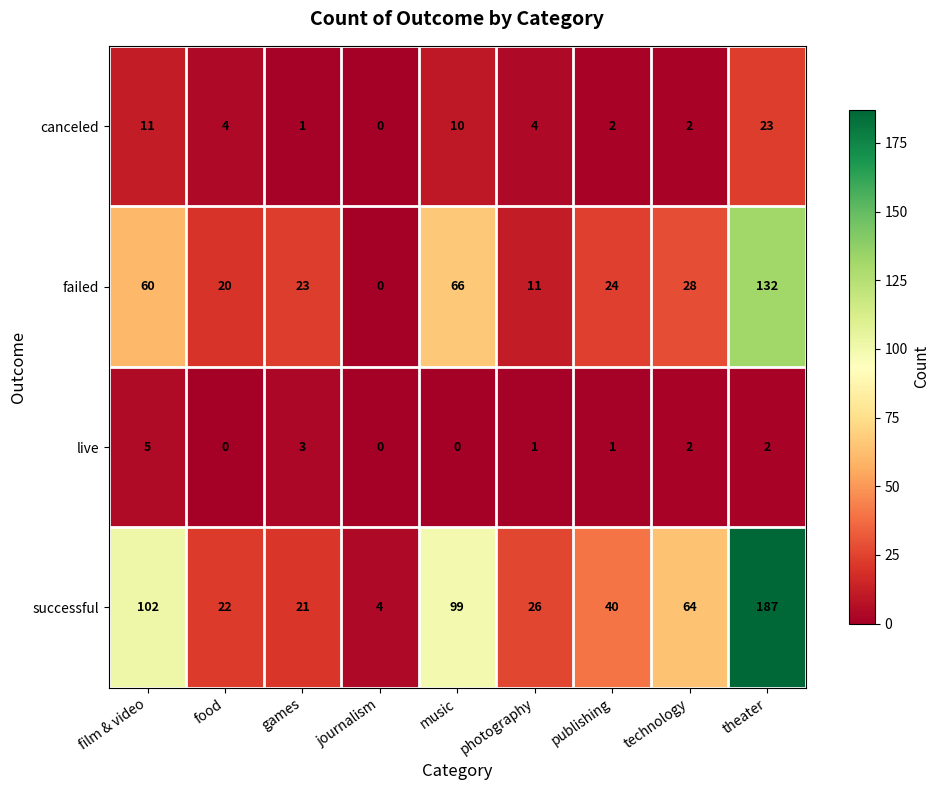

Where does the failed series first go above 24?

film & video